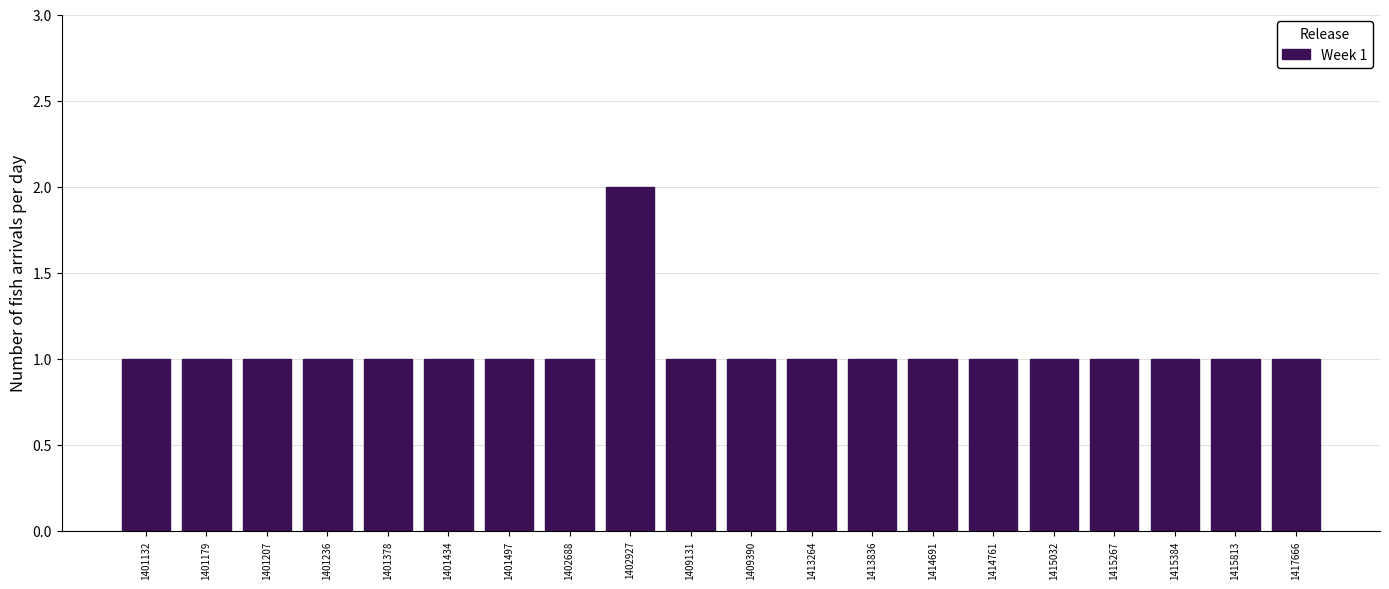

Reading right to left, what are all the values shown in this chart?

1	1	1	1	1	1	1	1	1	1	1	2	1	1	1	1	1	1	1	1